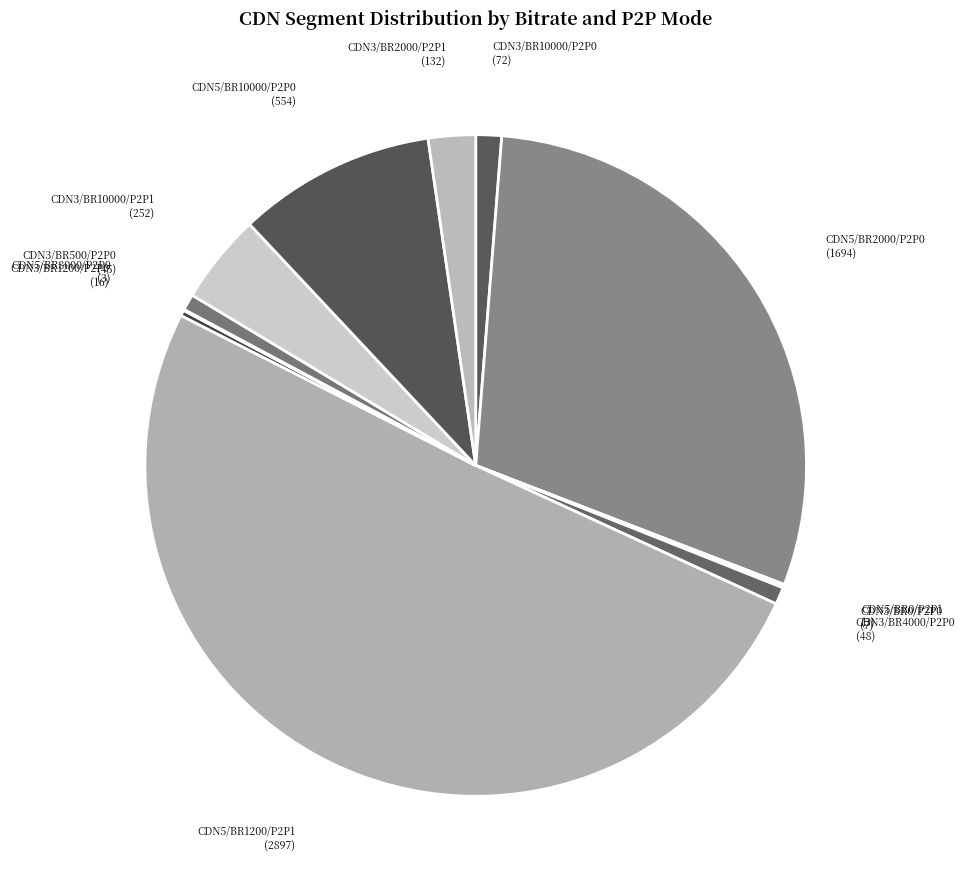

What is the largest slice in the pie chart?

CDN5/BR1200/P2P1